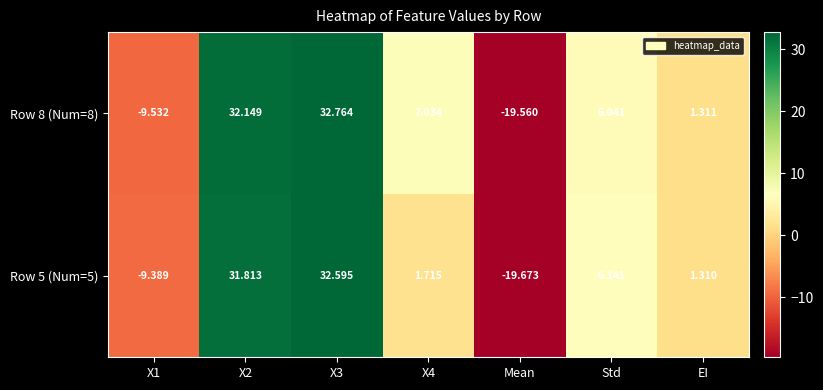

At which label is Row 8 (Num=8) closest to 6?

Std